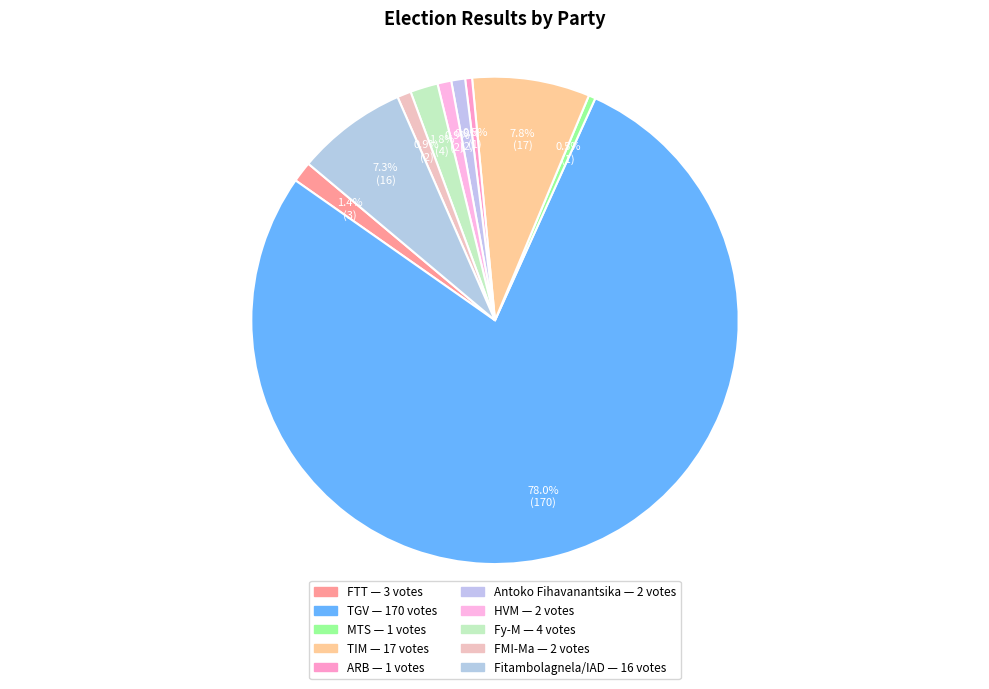

The Fy-M slice represents 9% of the pie. True or false?

False